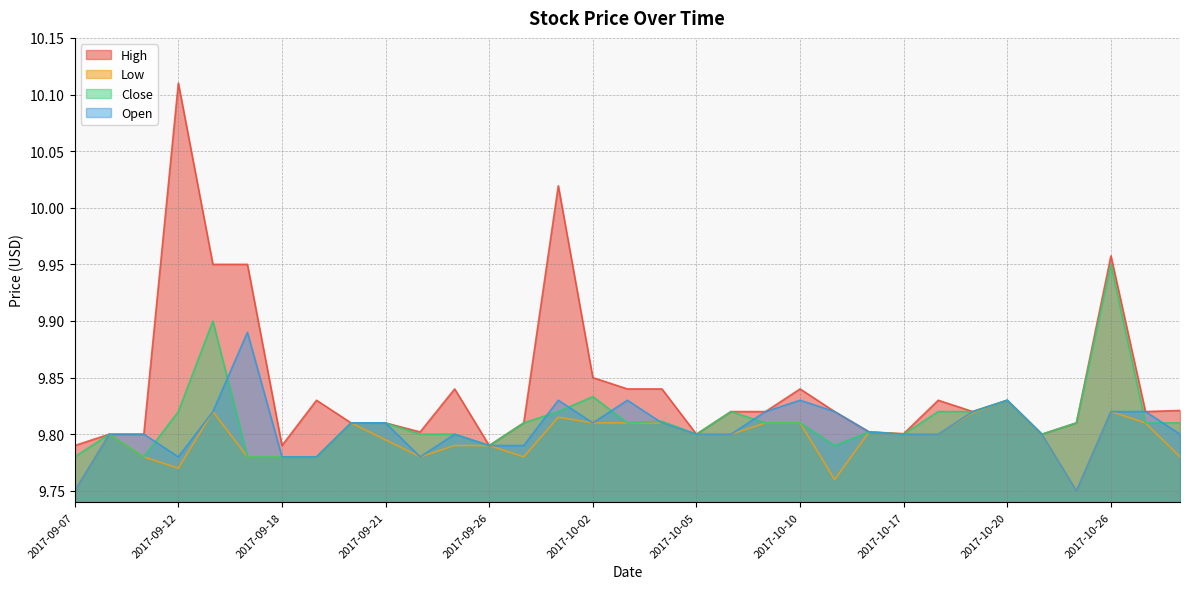

The Close series shows 17.0 at 2017-09-11. True or false?

False